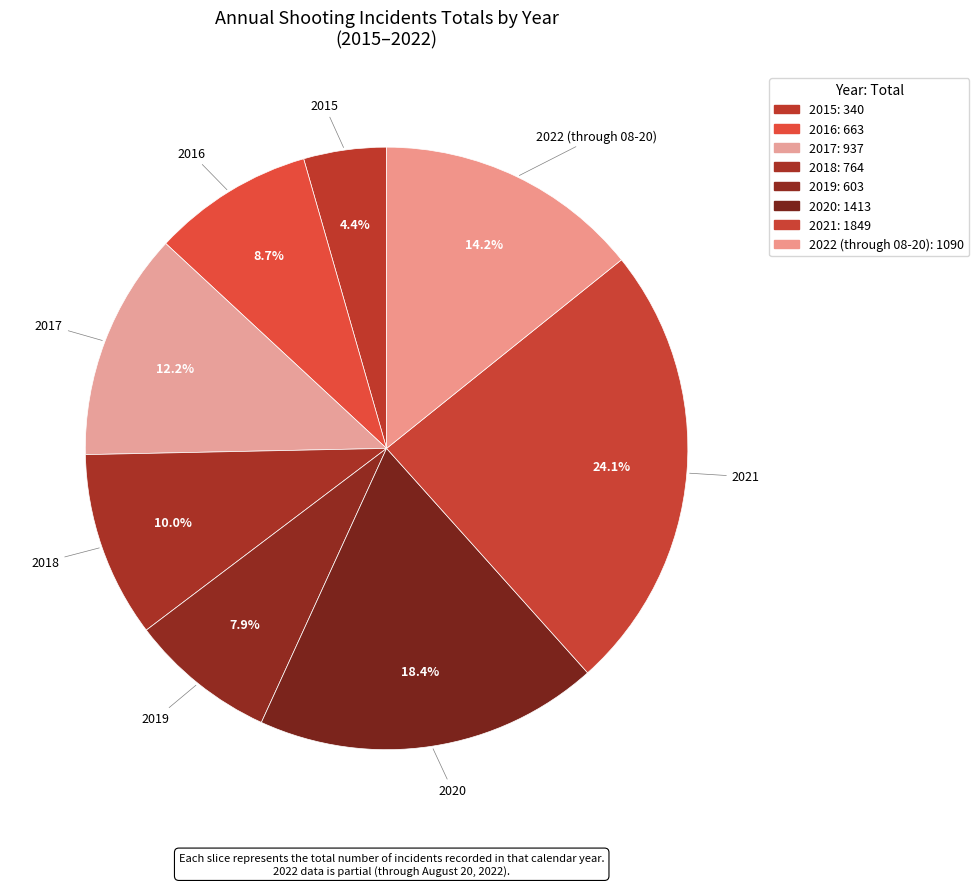

Count the number of slices in the pie.

8